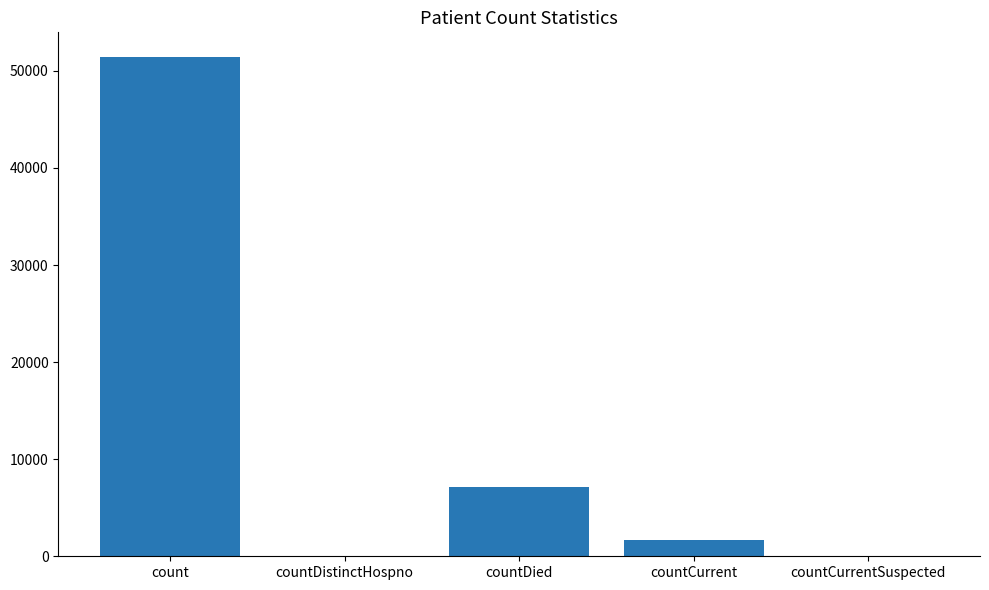

At which label does the data first exceed 1707?

count